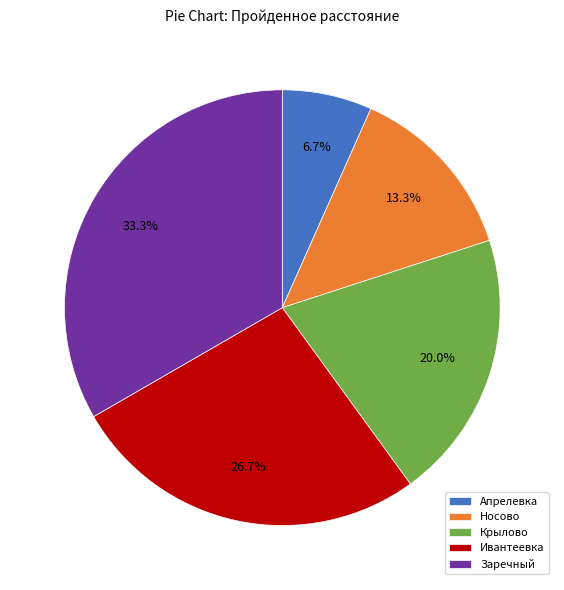

To the nearest percent, what percentage of the pie is Заречный?

33%